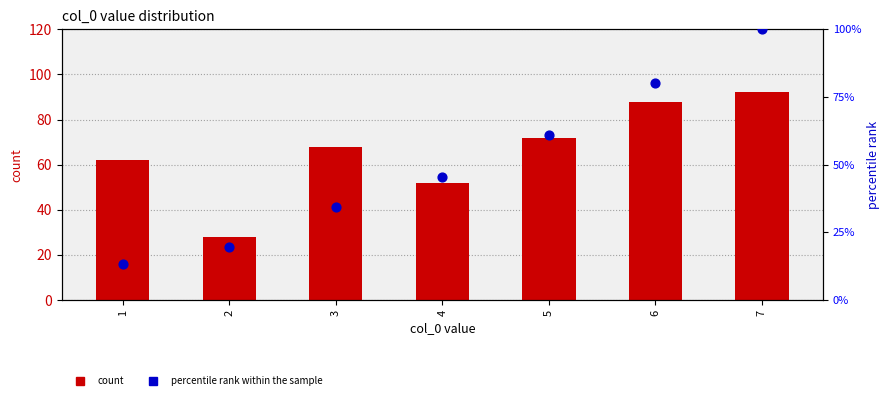

At which category is the sum across all series the highest?

7